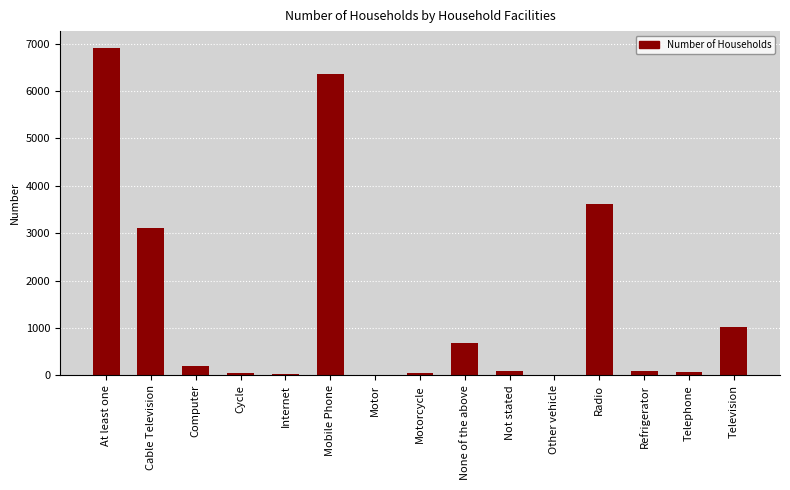

What is the greatest value displayed?

6920